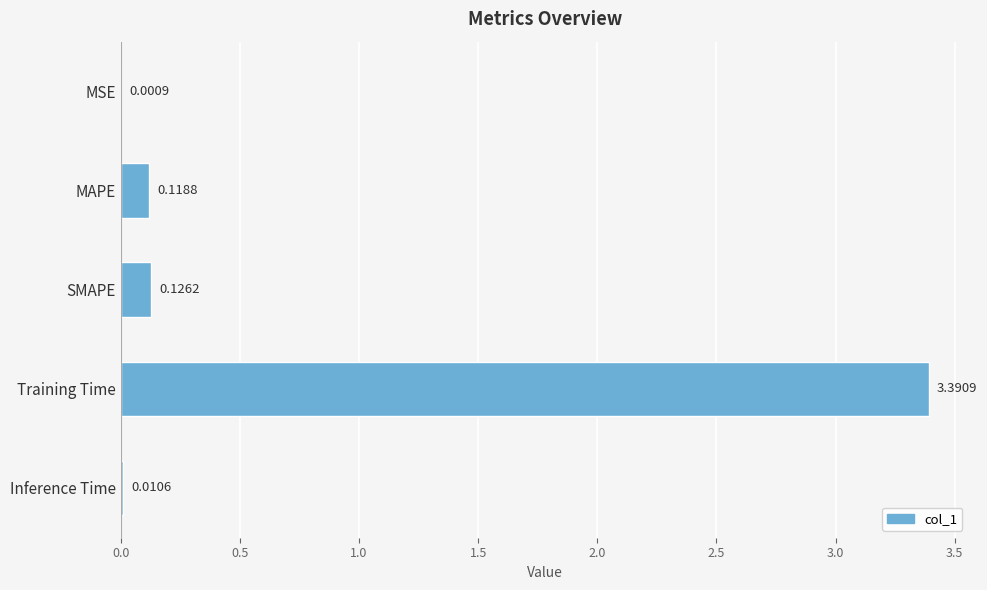

At which category does the chart reach its peak across all series?

Training Time